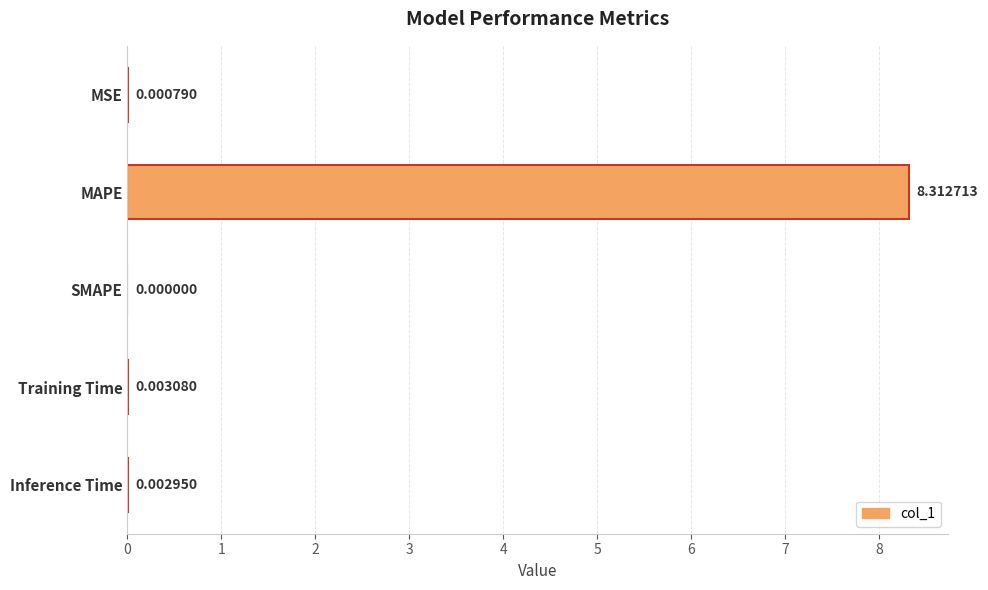

Between Inference Time and MAPE, which is larger?

MAPE